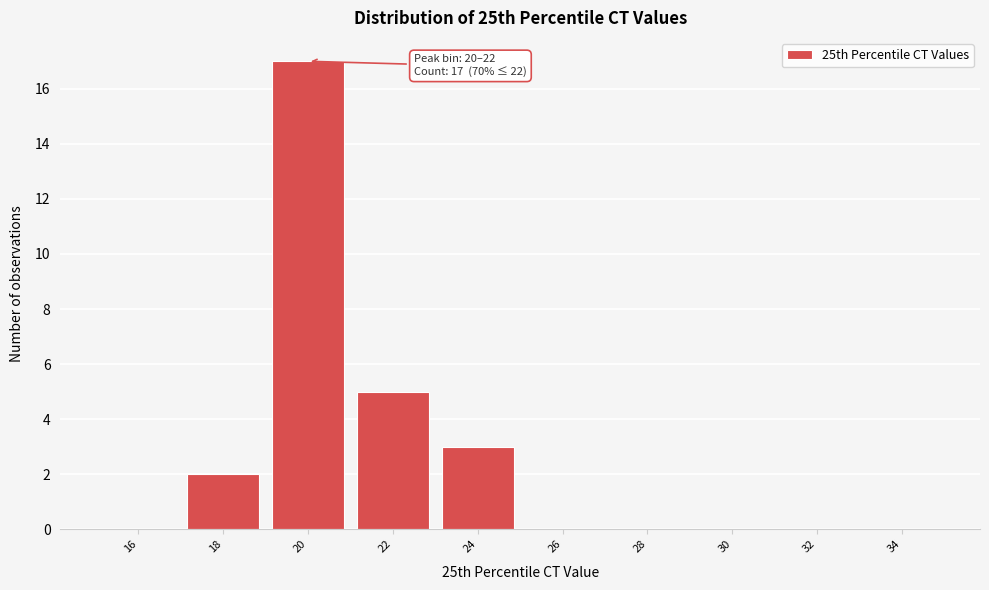

Reading right to left, what are all the values shown in this chart?

34=0	32=0	30=0	28=0	26=0	24=3	22=5	20=17	18=2	16=0